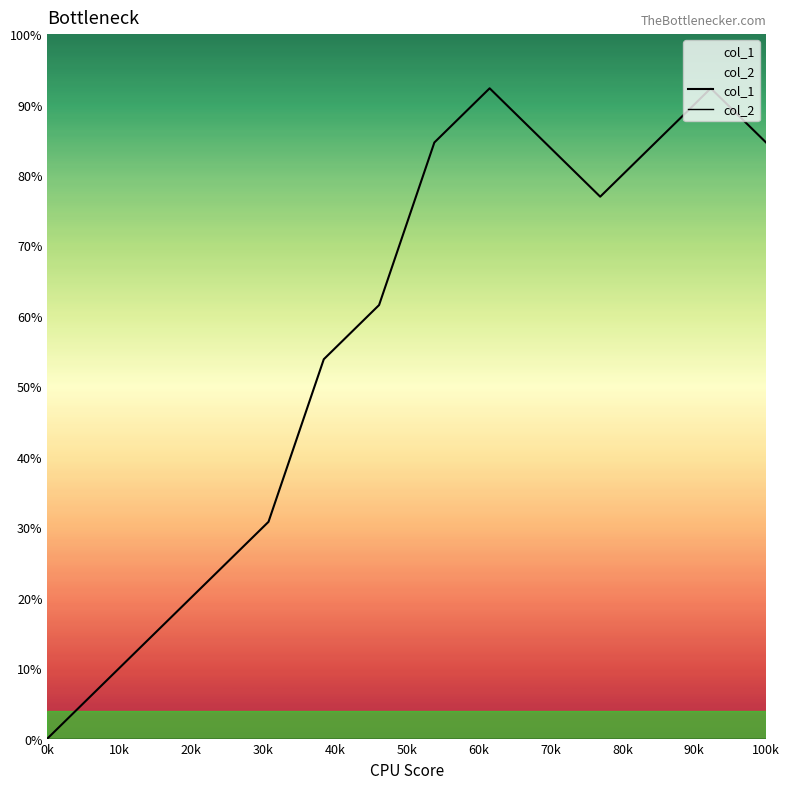

True or false: col_1 and col_2 cross at least once.

False